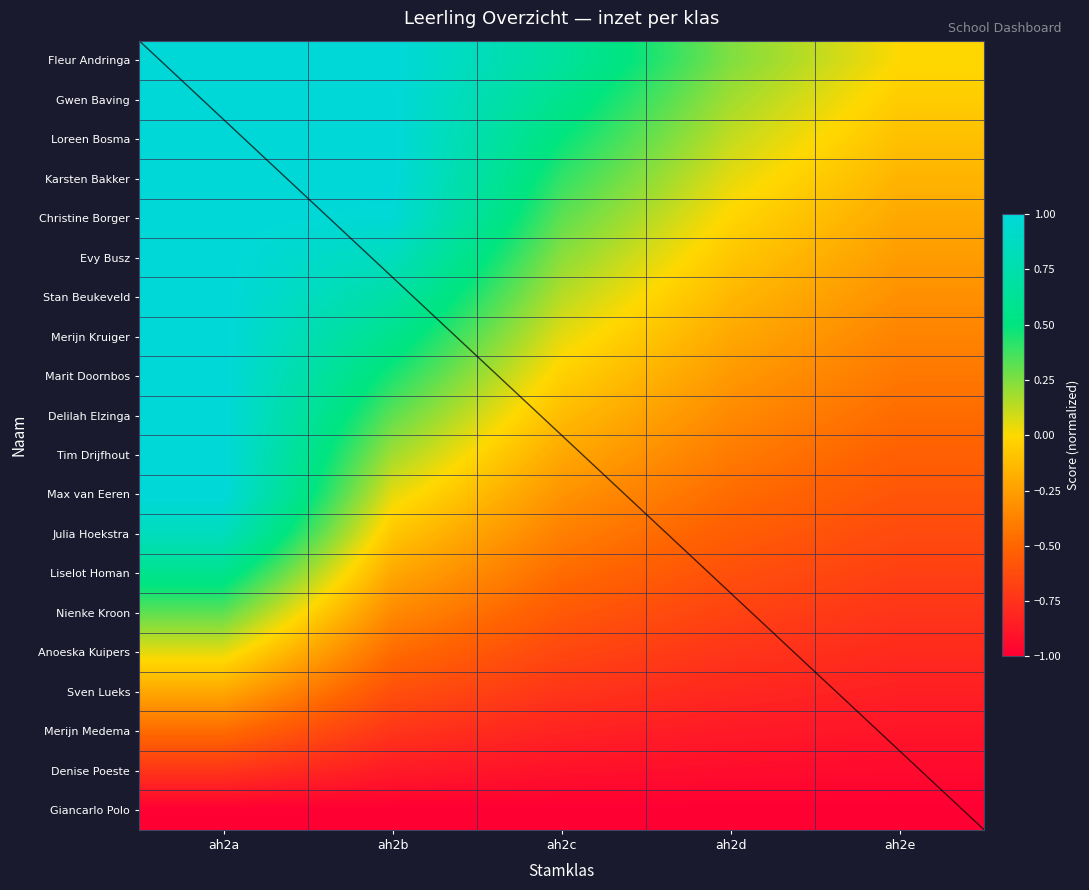

What is the approximate value of Karsten Bakker at ah2c?

0.4